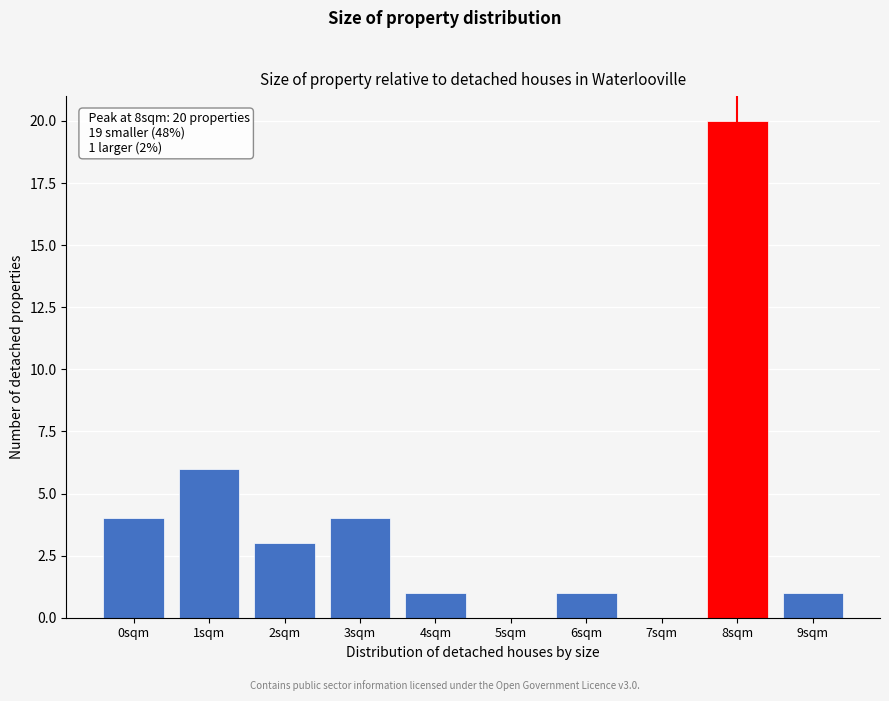

Over which range of the x-axis is the bar tallest?

7.5 to 8.5